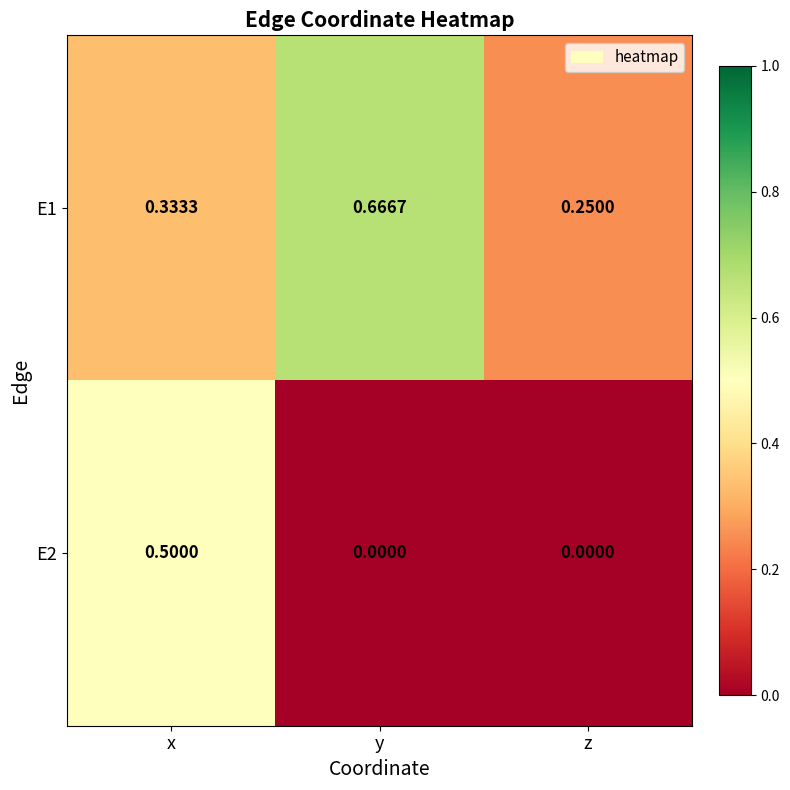

How many categories are shown in the chart?

3